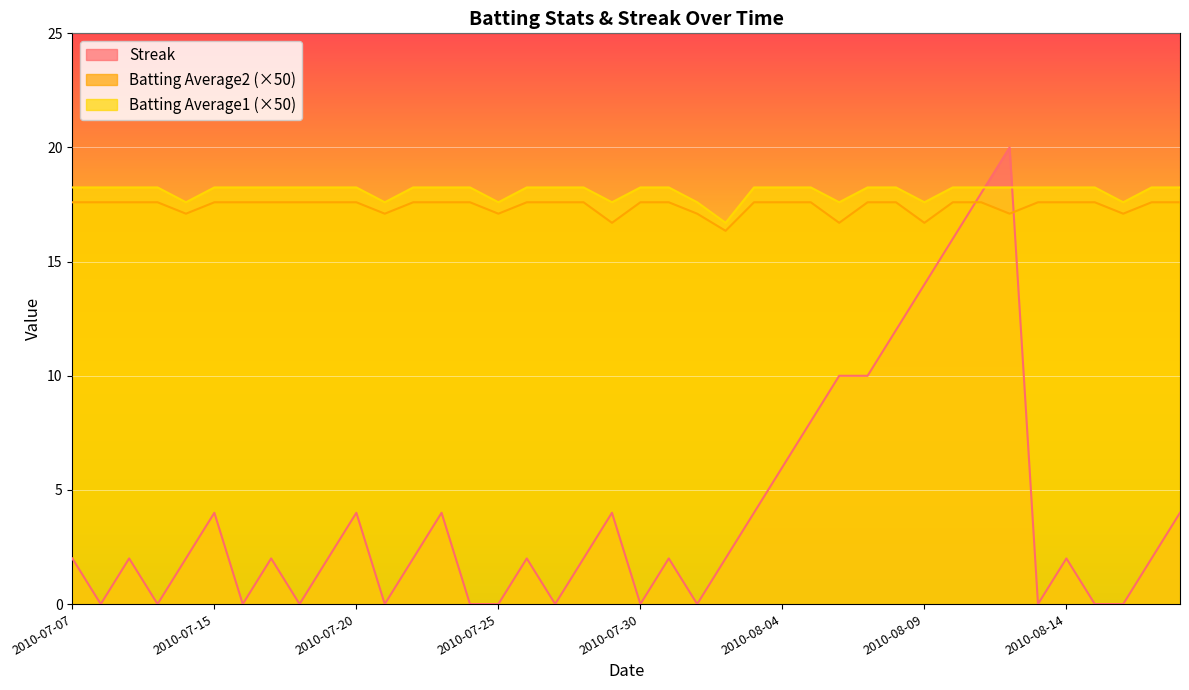

The value of Streak at 2010-07-18 is 0.0. True or false?

True